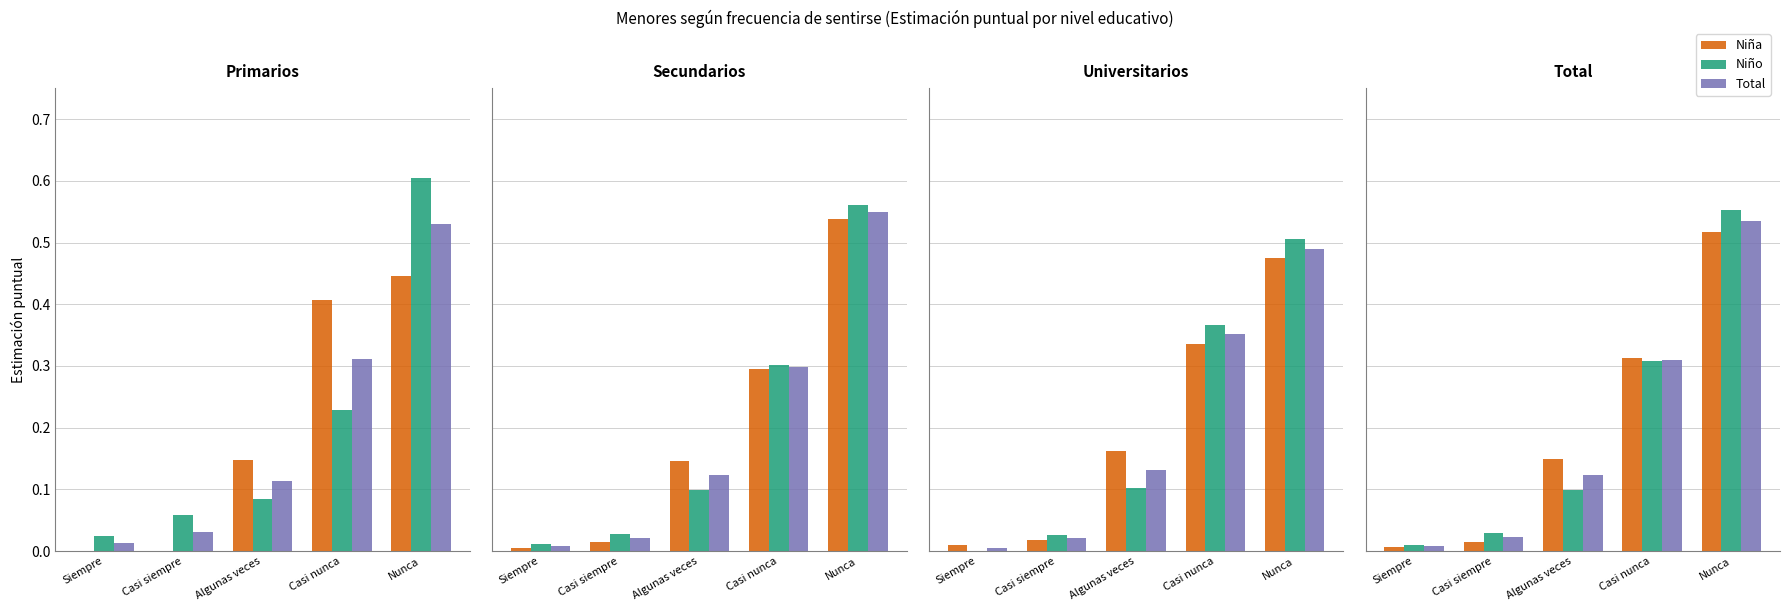

What position from the left is Siempre?

1